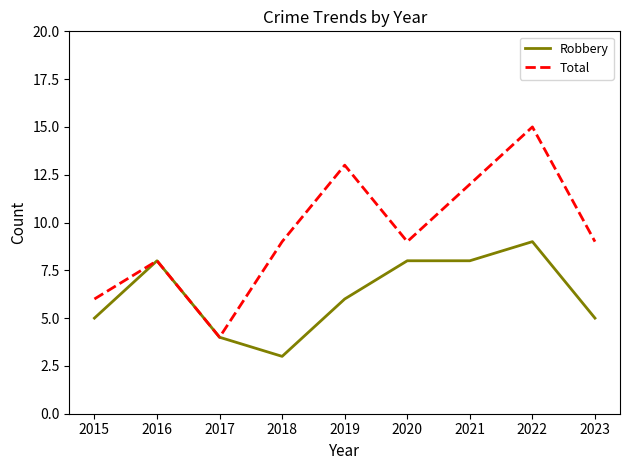

What is the average value of the Robbery series?

6